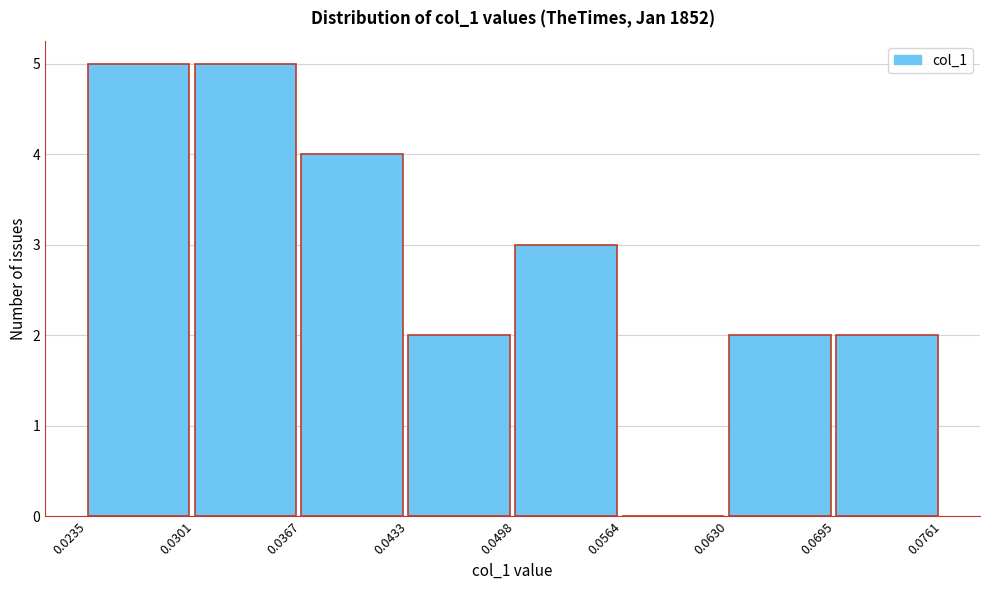

Reading left to right, transcribe this chart: for each bar, give the range it covers on the x-axis and its height. The values are not printed on the chart, so give them approximately, as read against the axis.

0.0235 to 0.0301: 5
0.0301 to 0.0367: 5
0.0367 to 0.0433: 4
0.0433 to 0.0498: 2
0.0498 to 0.0564: 3
0.0564 to 0.0630: 0
0.0630 to 0.0695: 2
0.0695 to 0.0761: 2